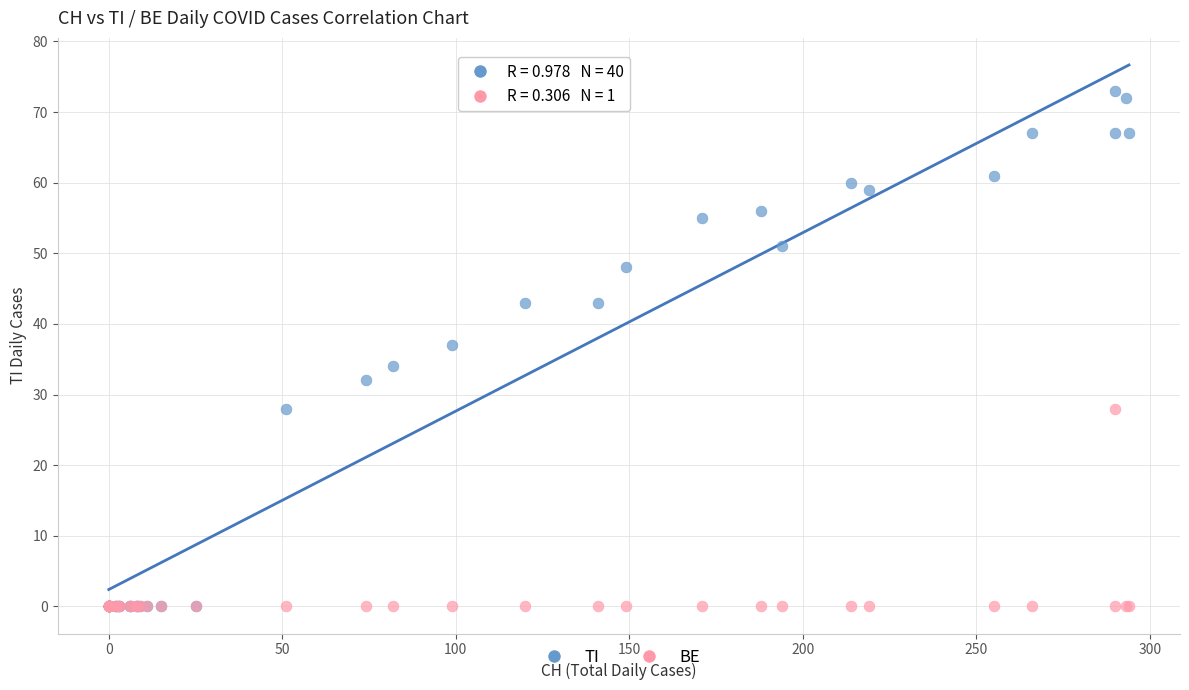

In the TI series, what Y value is closest to 36?

37